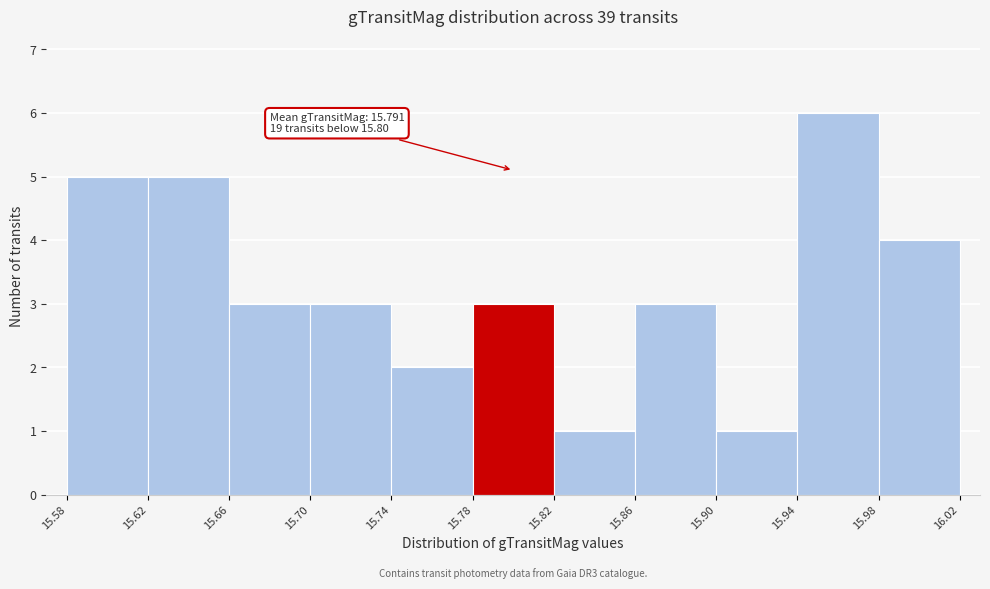

Which range on the x-axis has the tallest bar?

15.94 to 15.98